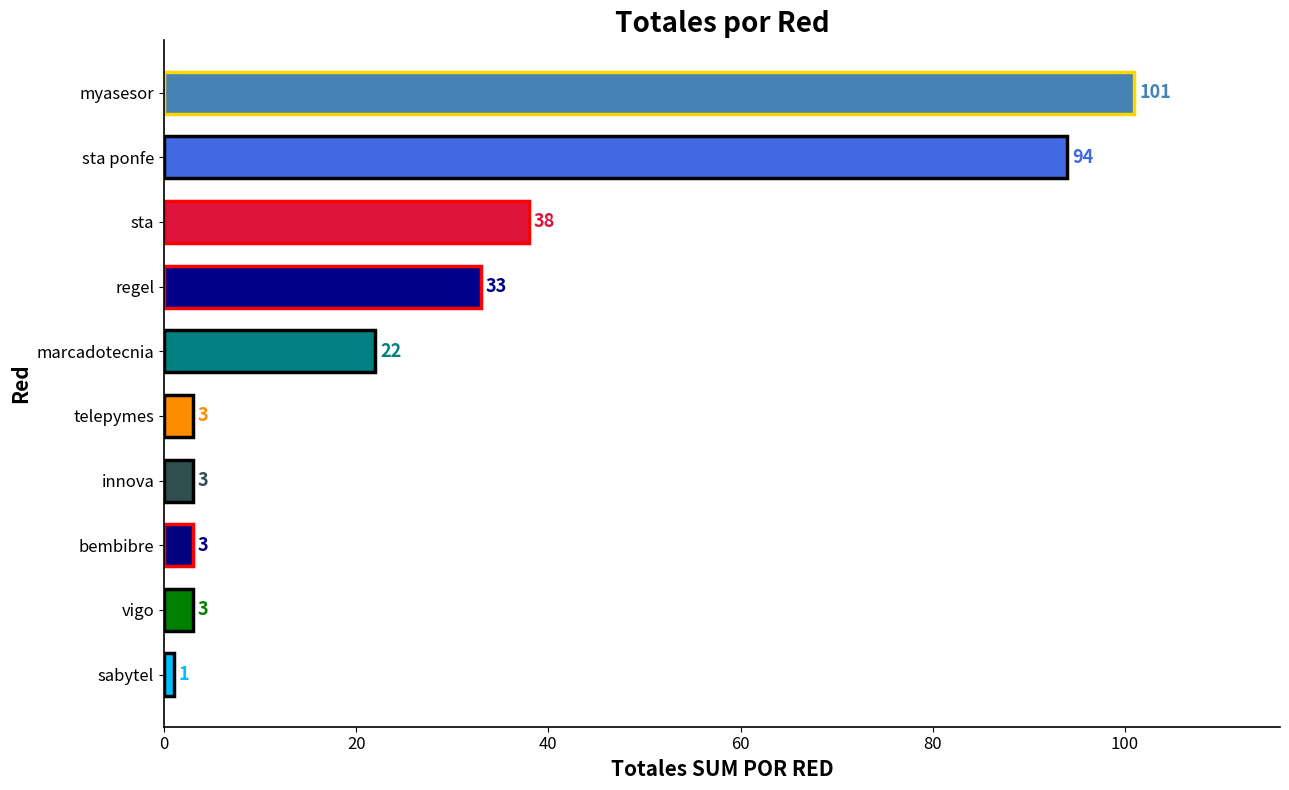

What is the change in value from sta to telepymes?

-35